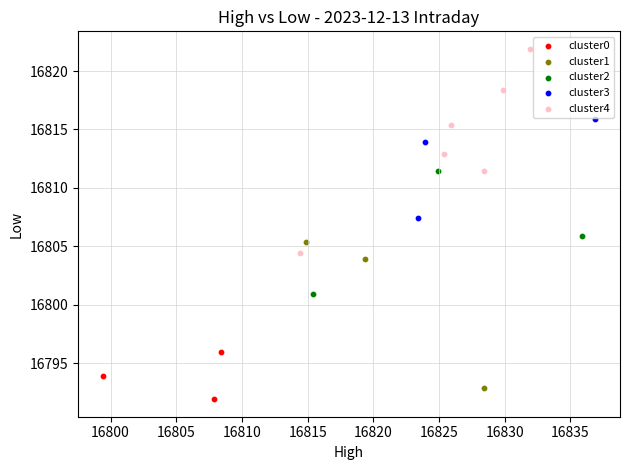

Which series reaches the maximum Y coordinate?

cluster4